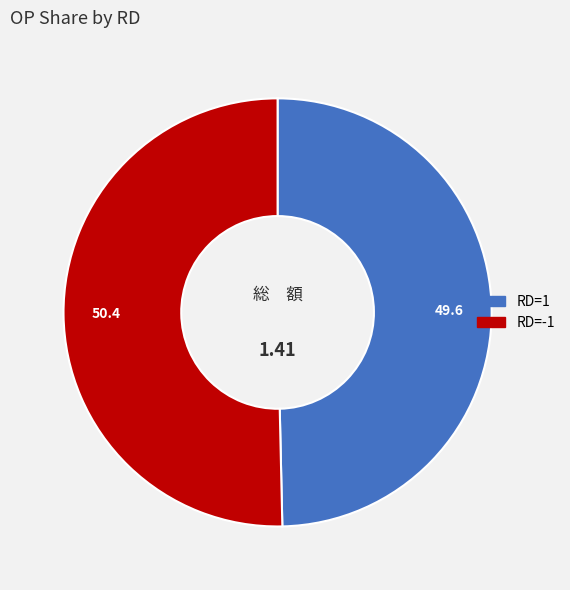

Which category has the smallest portion of the pie?

RD=1